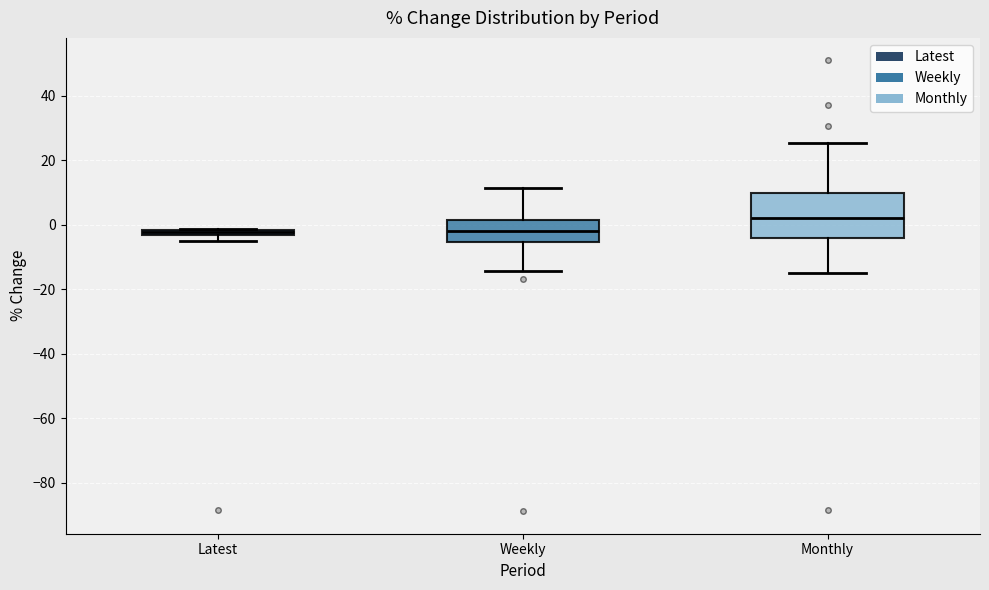

Comparing the boxes themselves (not the whiskers), which one is the tallest?

Monthly